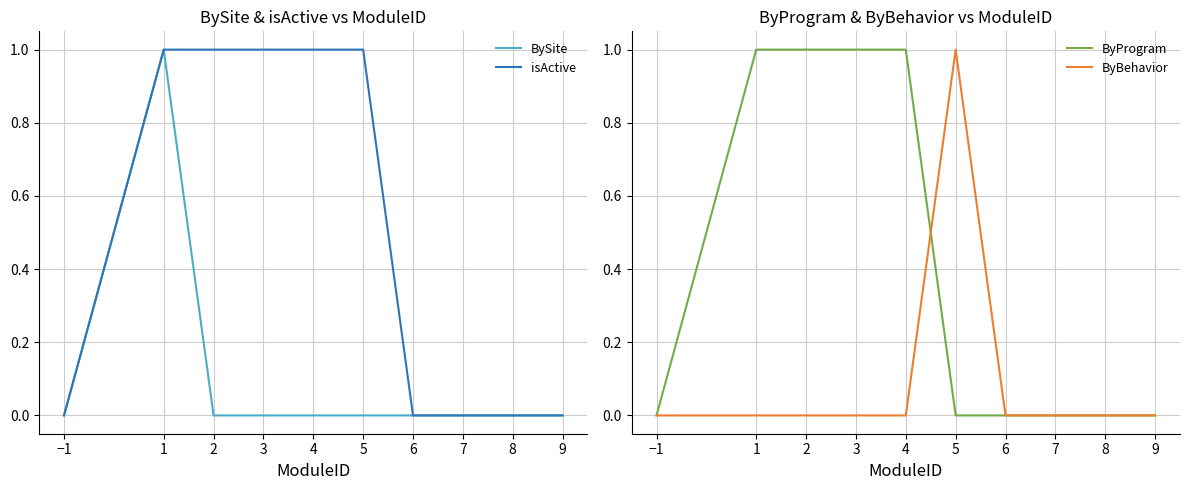

Is the value of BySite at 2 greater than the value of isActive at 7?

No